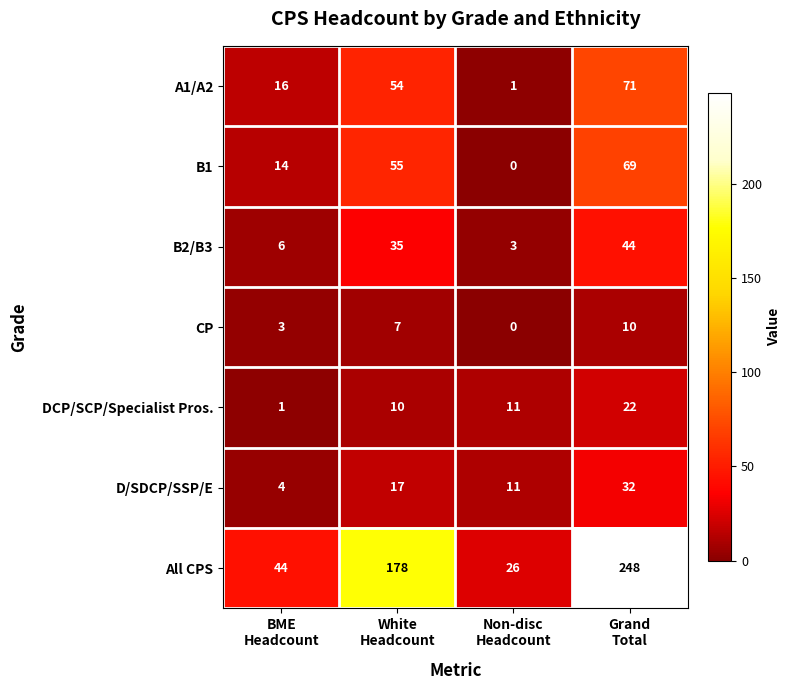

What is the difference between the highest and lowest values at BME
Headcount?

43